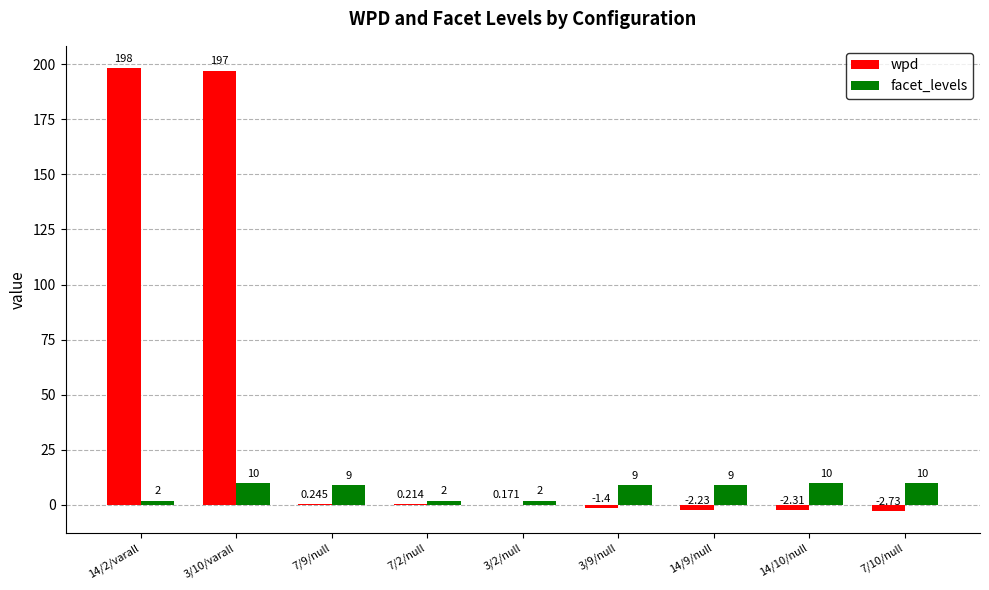

Is the value of wpd at 7/10/null greater than the value of facet_levels at 7/2/null?

No